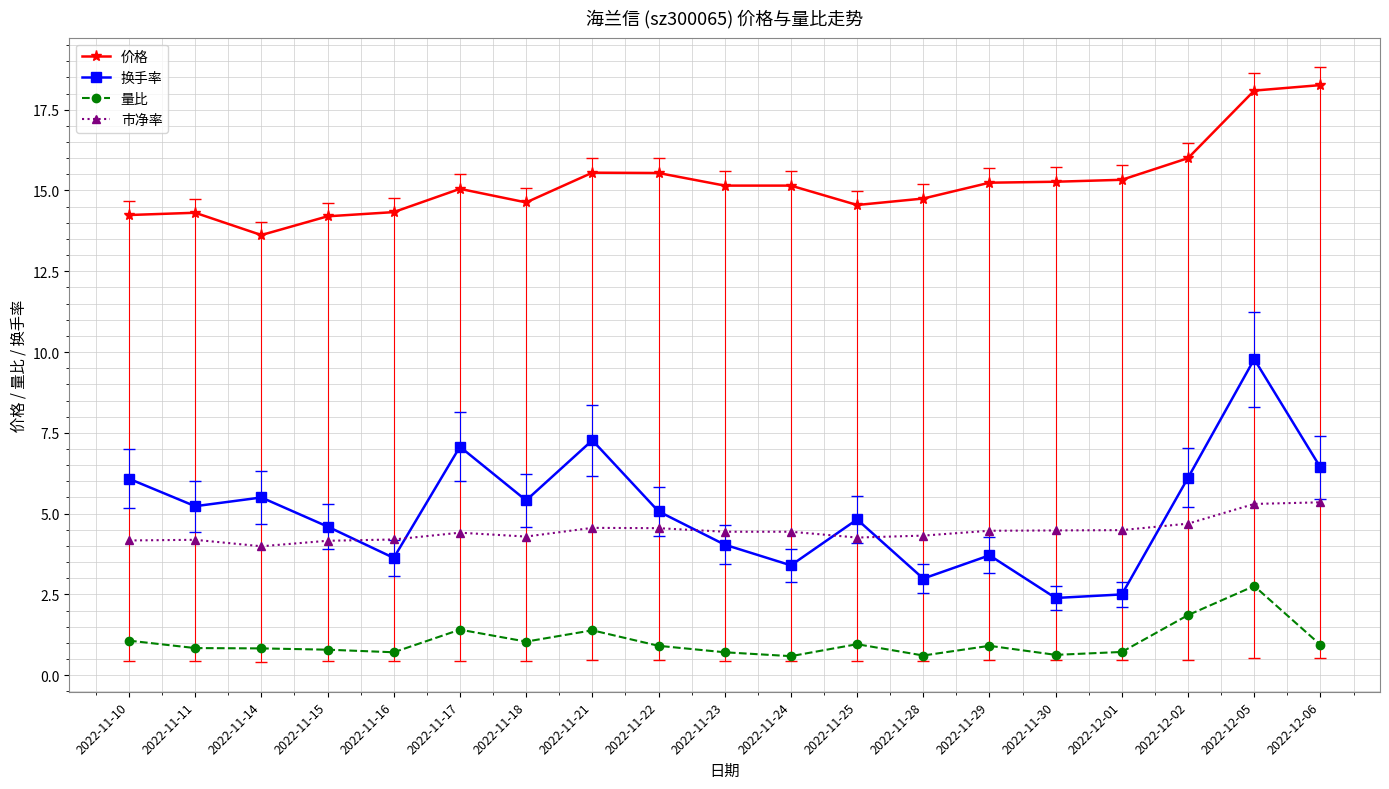

At 2022-11-10, list the series in order from largest to smallest.

价格, 换手率, 市净率, 量比